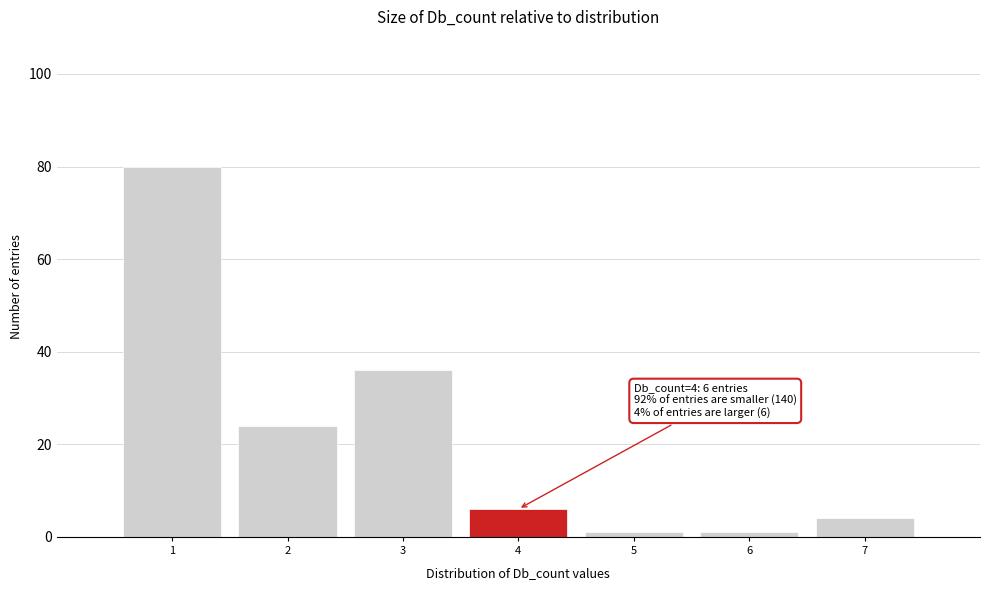

Which range on the x-axis has the tallest bar?

0.5 to 1.5